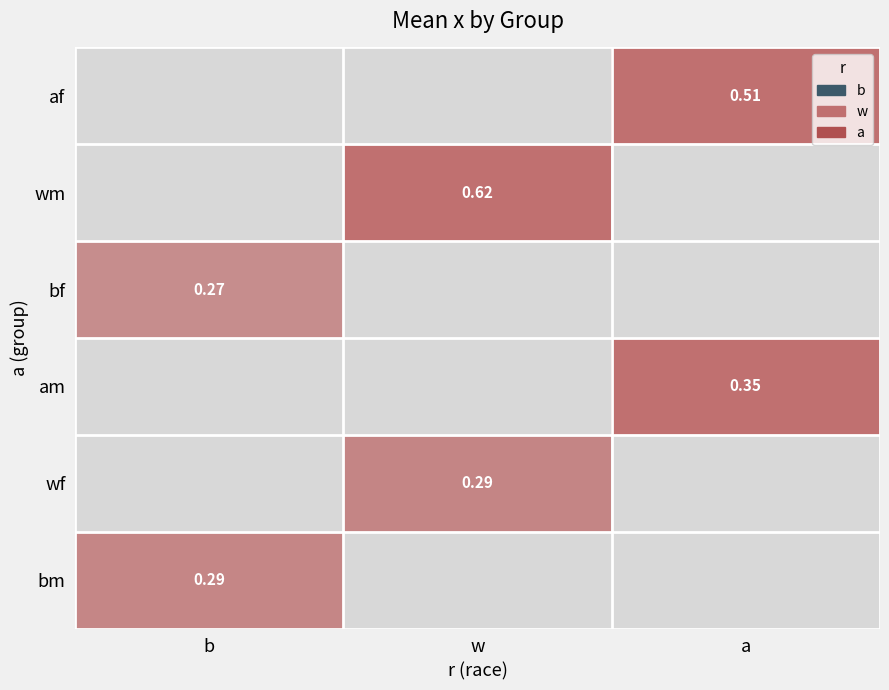

Which has a higher value, b or a?

a